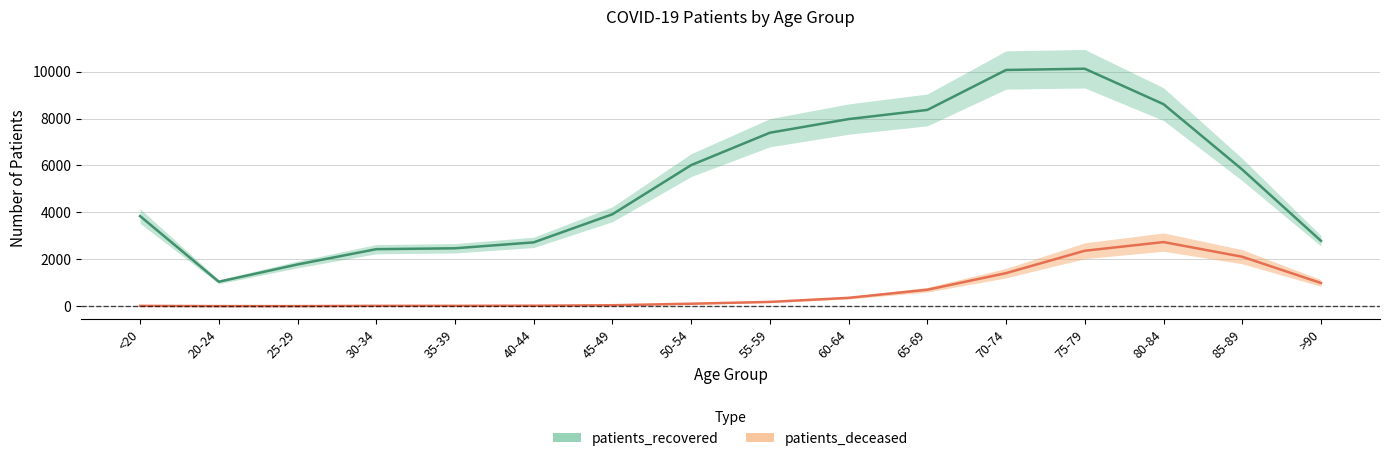

What is the sum of the patients_recovered values at >90 and <20?

6625.8